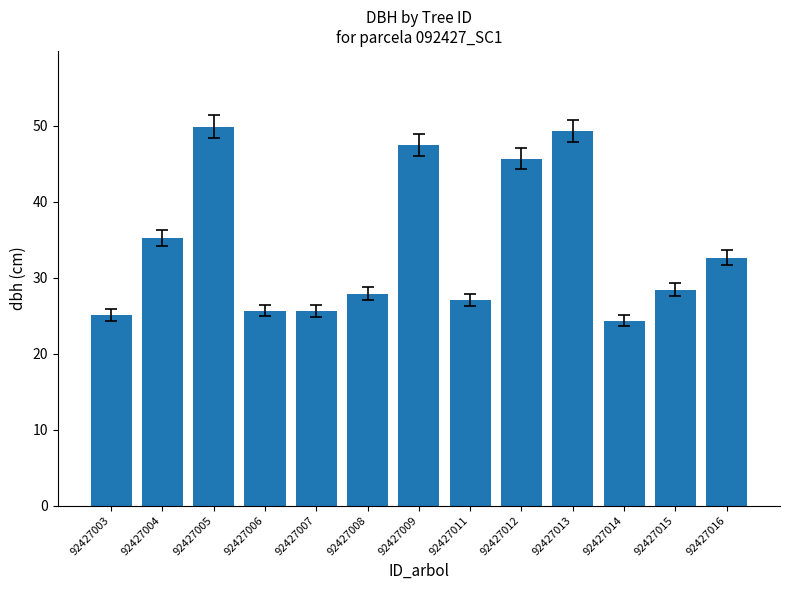

At which category does the chart reach its minimum across all series?

92427014